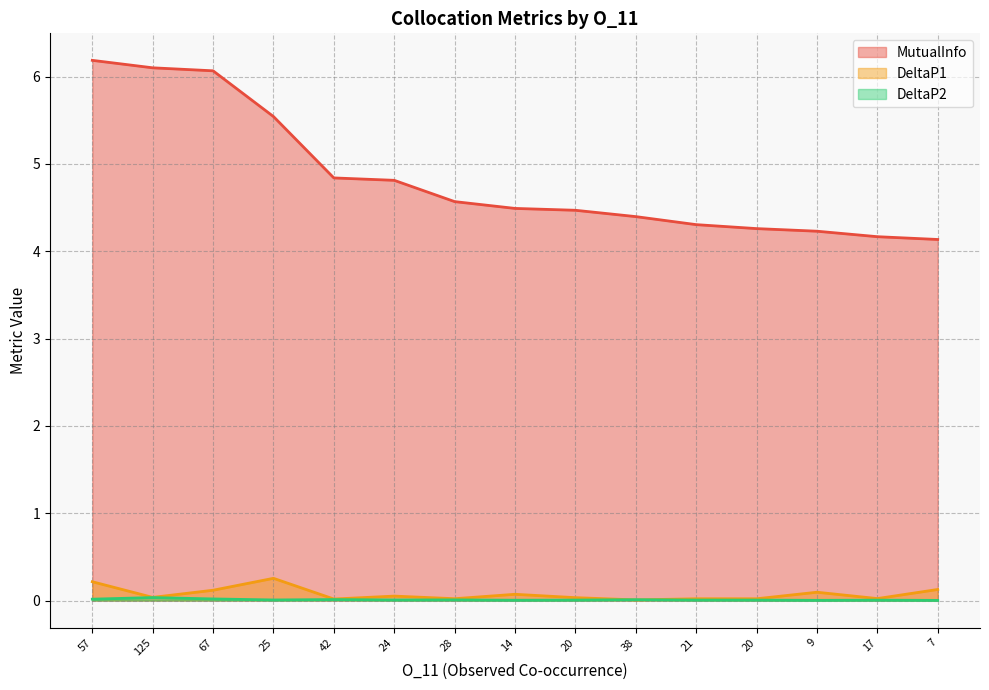

At how many categories does at least one series exceed 0?

15